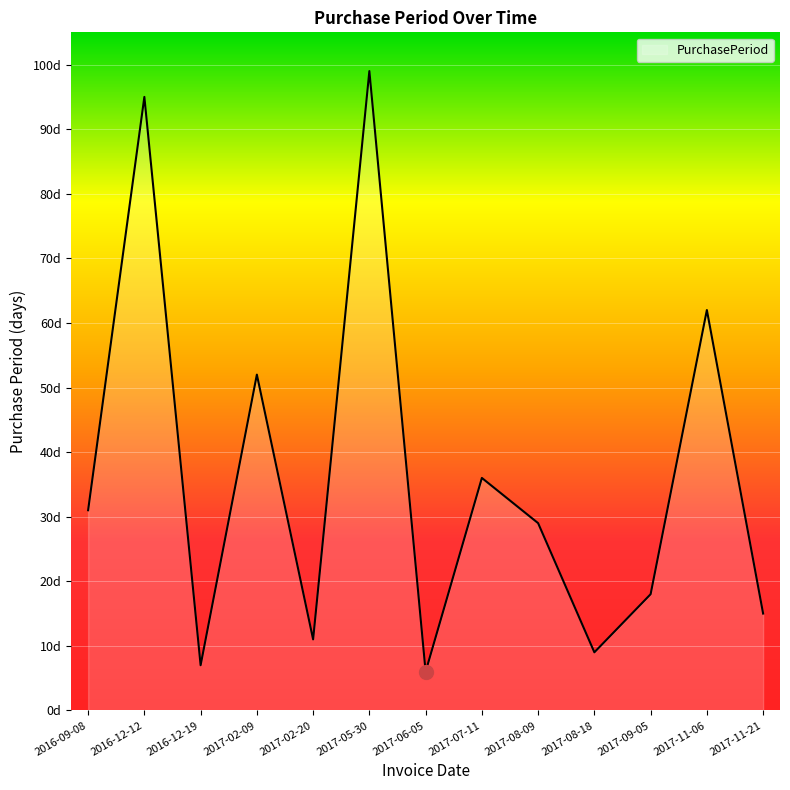

What is the average value?

36